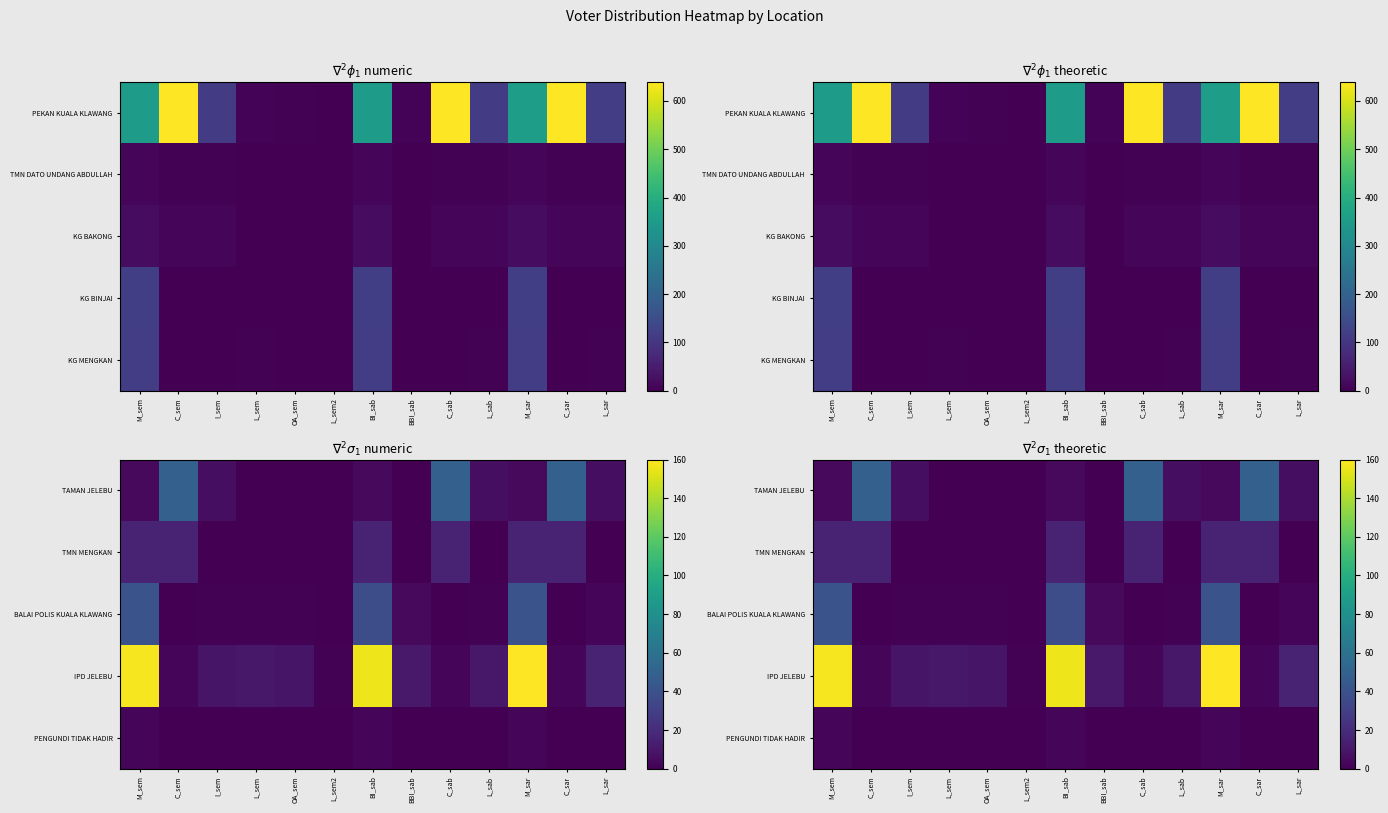

What is the sum of all BALAI POLIS KUALA KLAWANG values?

130